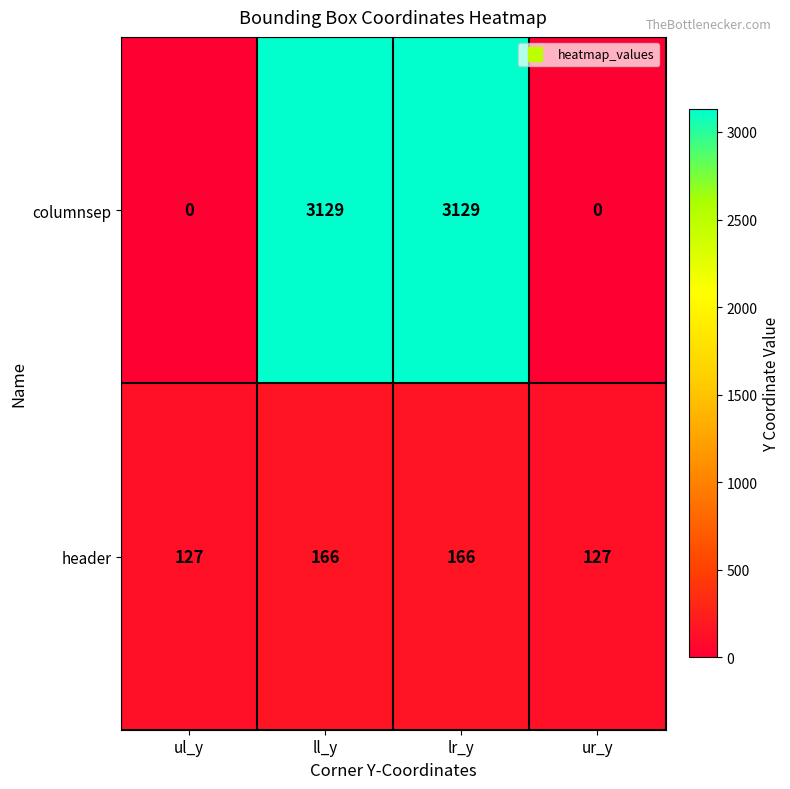

What is the difference between the columnsep values at ul_y and lr_y?

3129